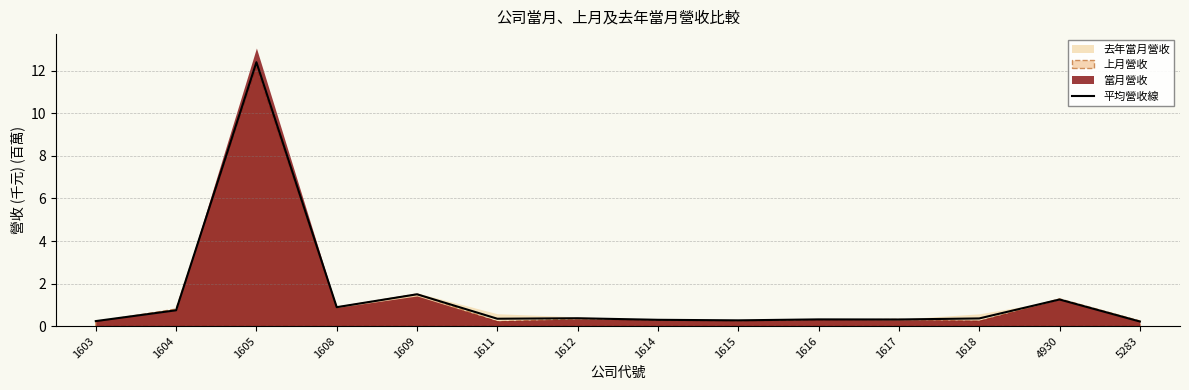

Is it true that 平均營收線 equals 1.3 at 1604?

False